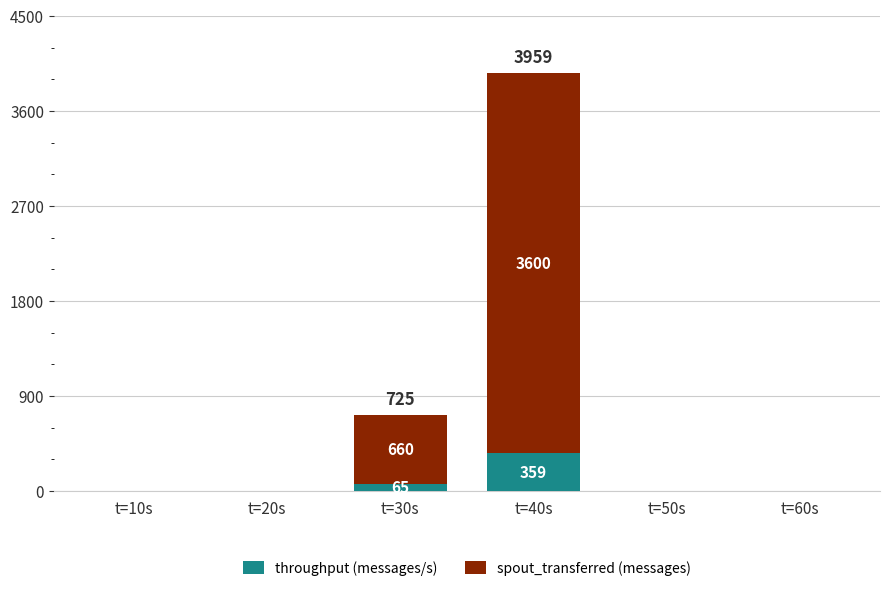

Which category has the highest value in the throughput (messages/s) series?

t=40s